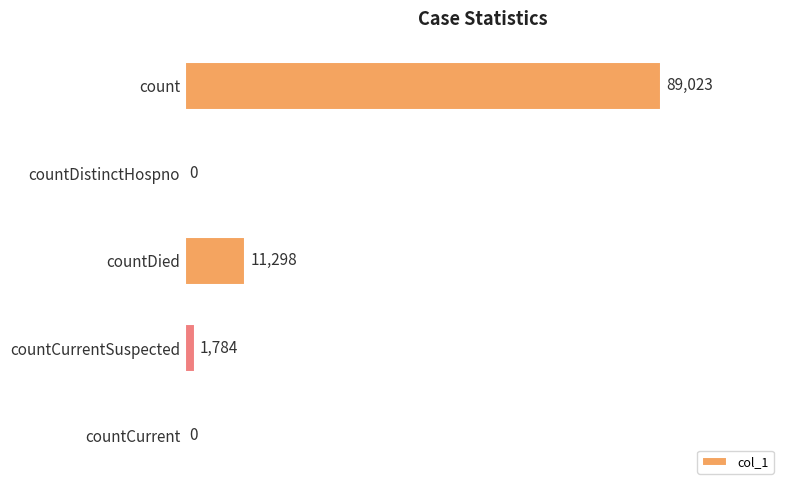

What is the sum of the values at countCurrentSuspected and countCurrent?

1784